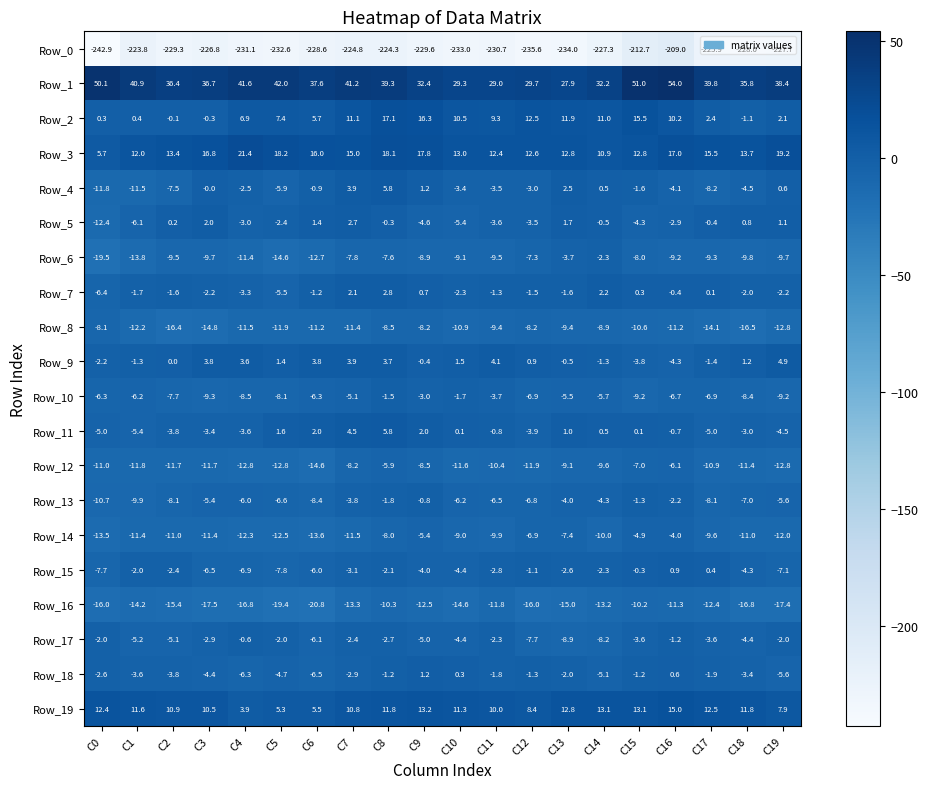

What is the sum of the Row_10 values at C5 and C15?

-17.3